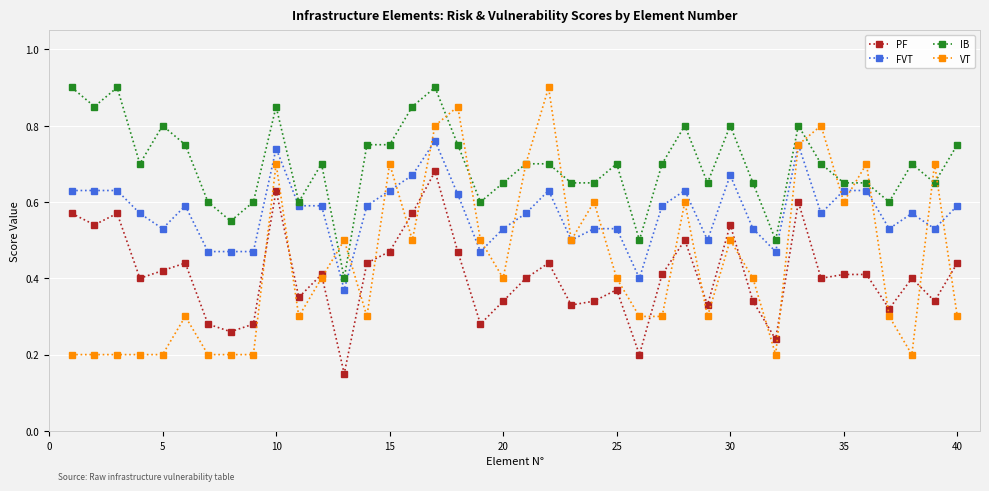

At how many categories does at least one series exceed 0?

40